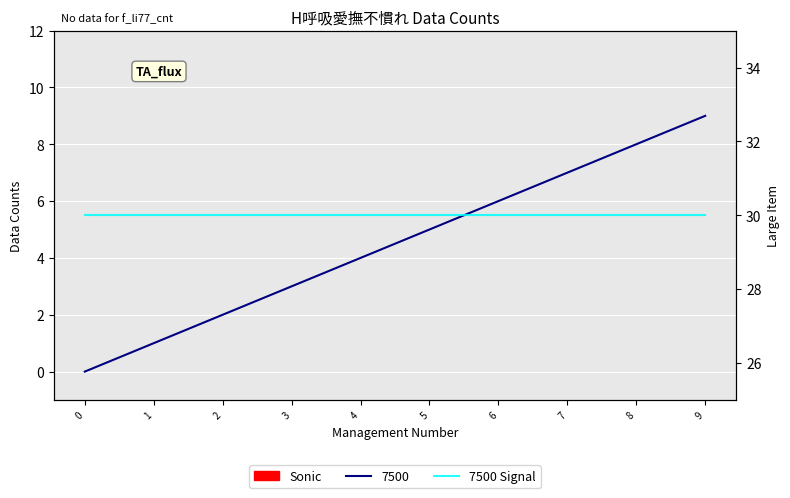

Which label corresponds to the largest value in the chart?

9